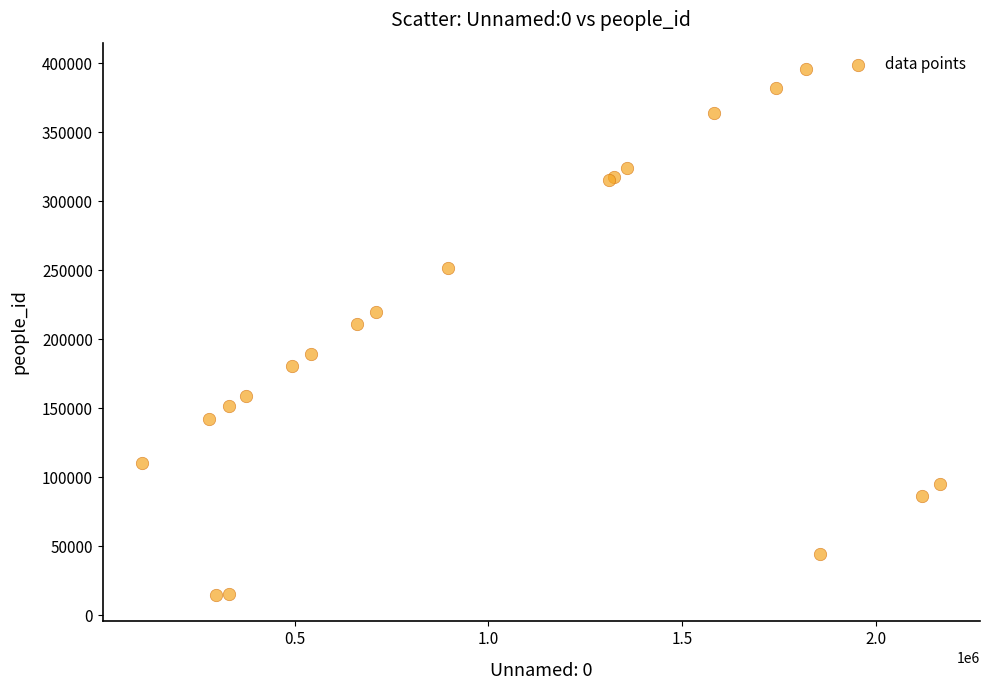

What Y value in the scatter plot is closest to 205172?

210954